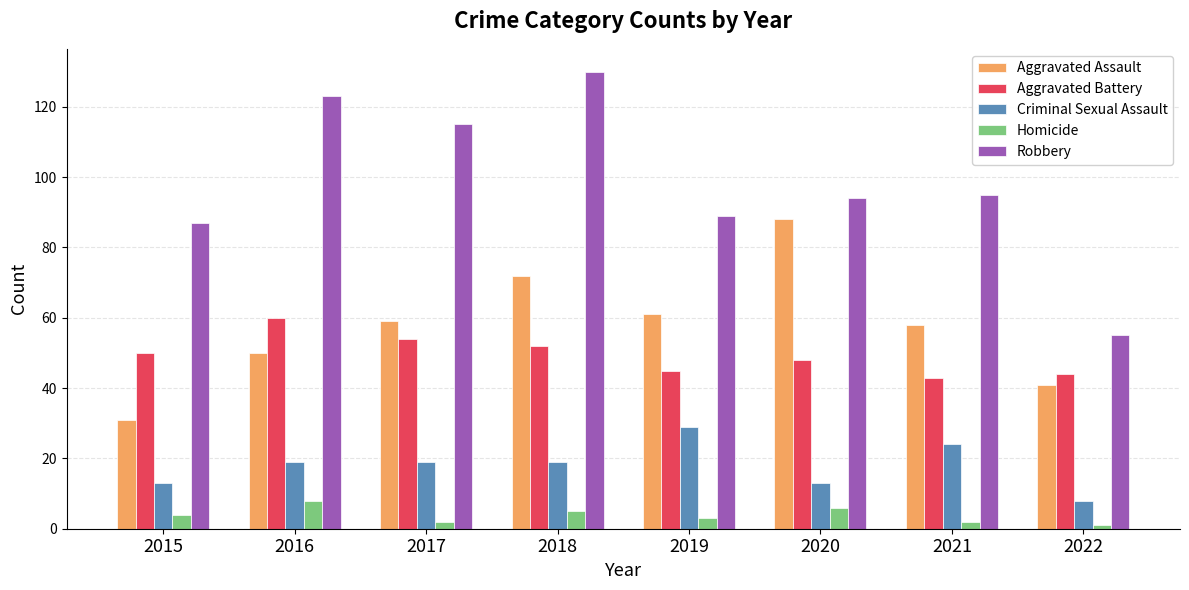

What is the sum of all Homicide values?

31